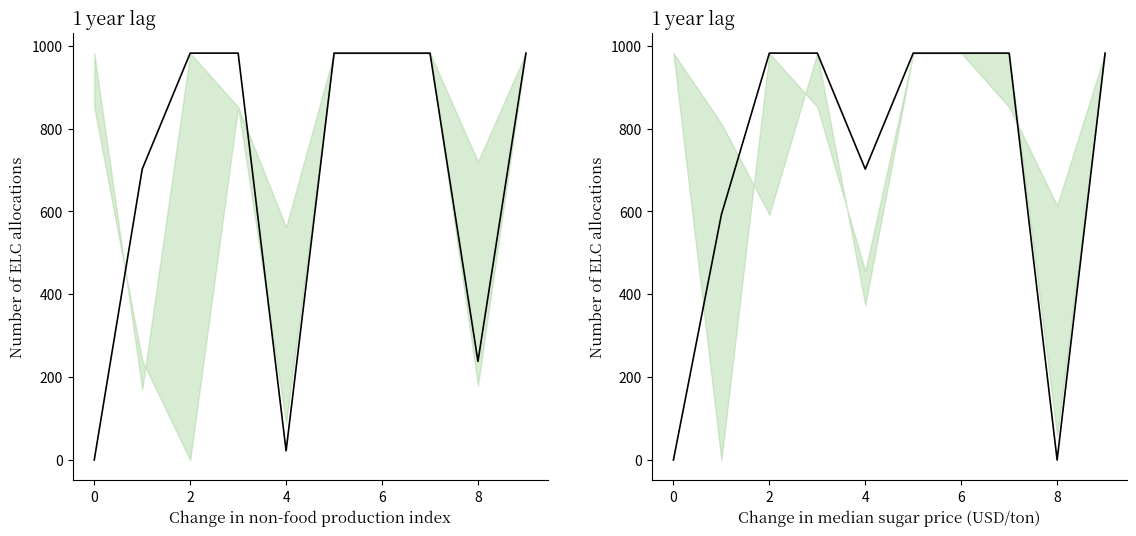

Count the number of categories in the chart.

10